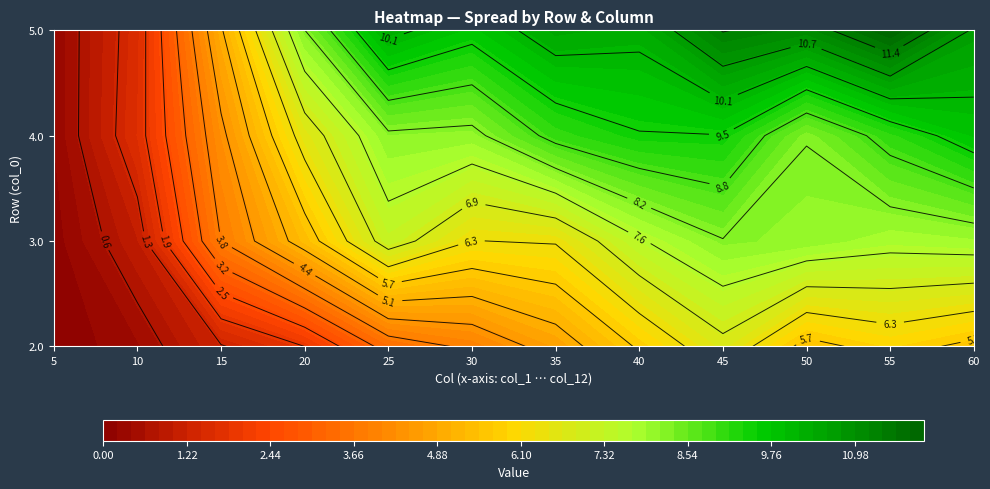

Rank the series by their average value, from highest to lowest.

5.0, 4.0, 3.0, 2.0